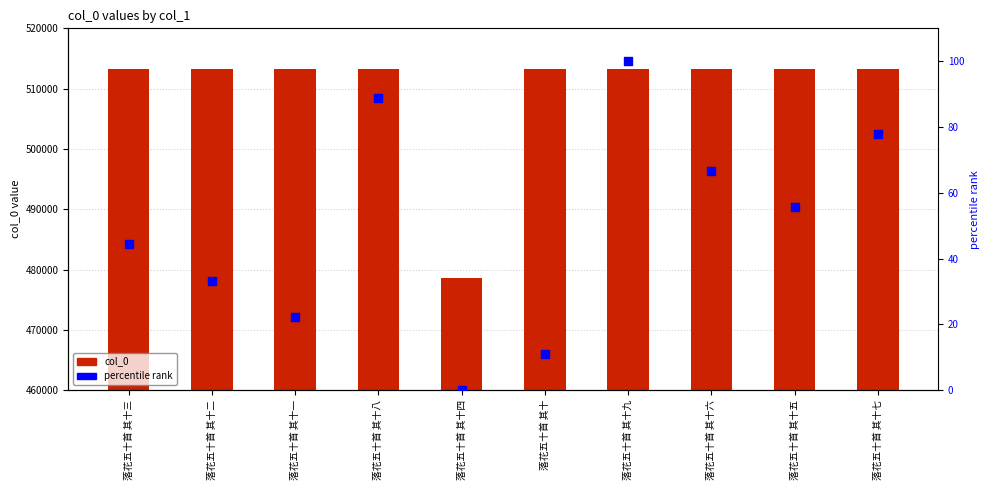

Which series has the largest total across all categories?

col_0